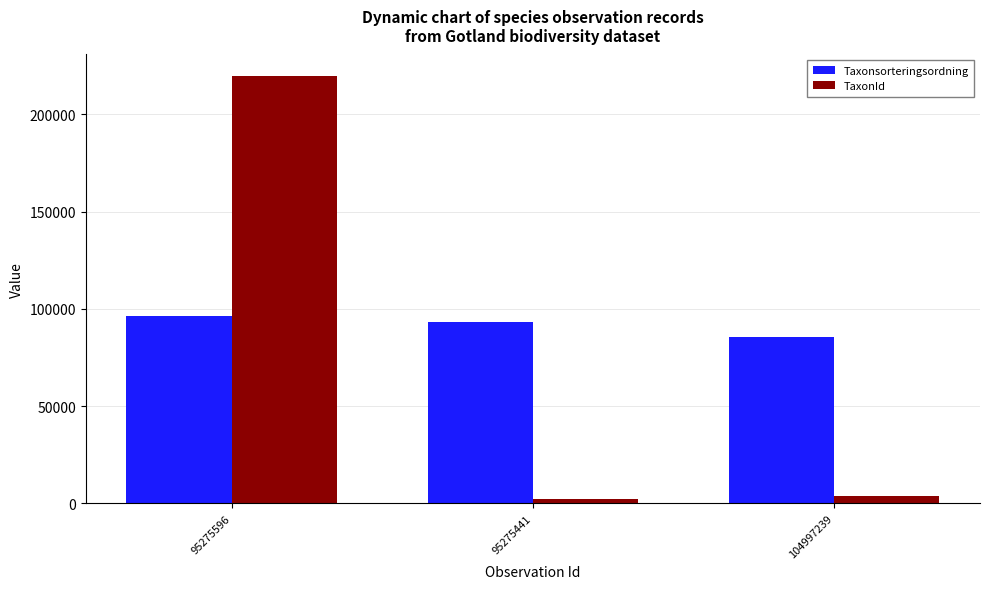

What are all the series names shown in the legend?

Taxonsorteringsordning, TaxonId